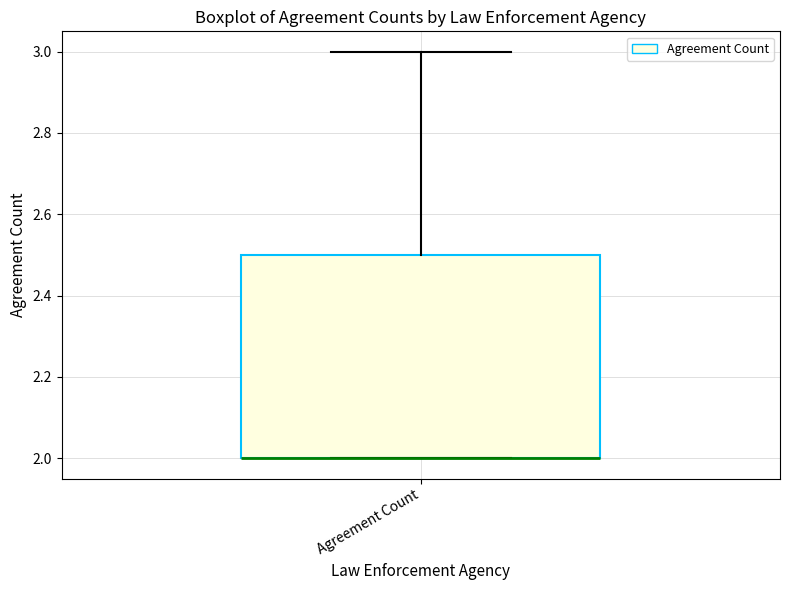

Where is the lower edge of the box for Agreement Count on the y-axis? The values are not printed on the chart, so give them approximately, as read against the axis.

2.0